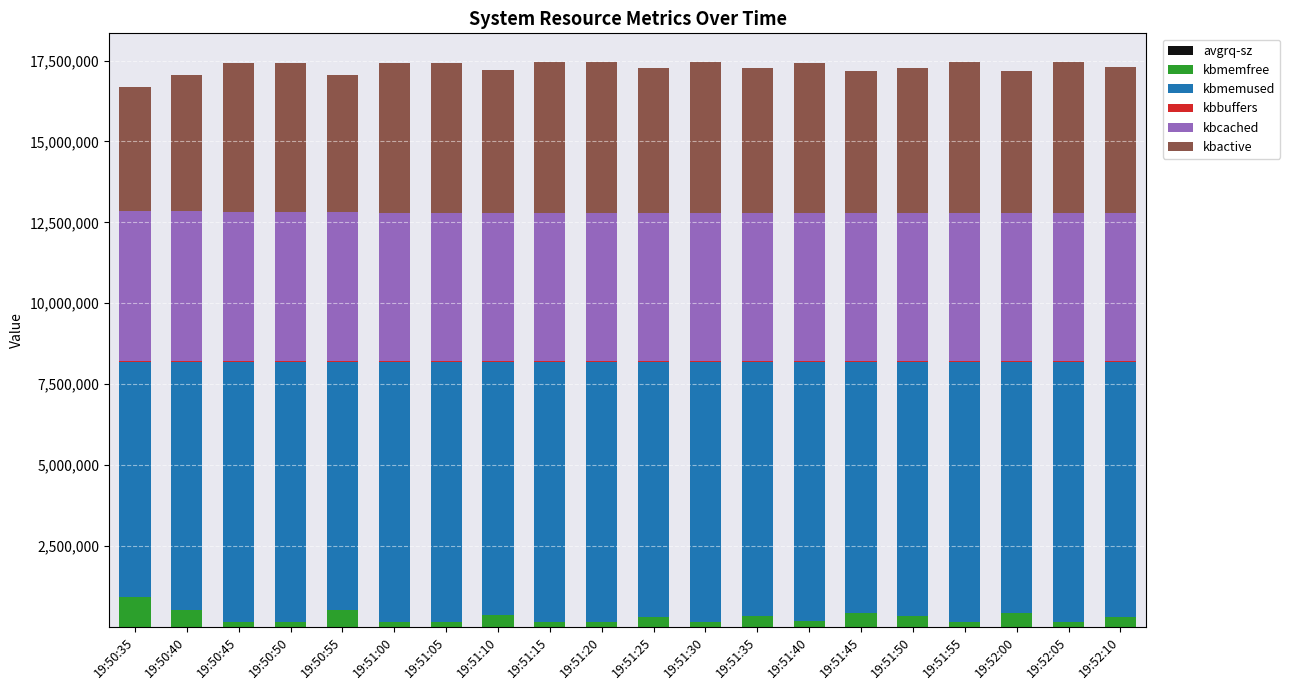

The value of kbactive at 19:51:00 is 4649136.0. True or false?

True